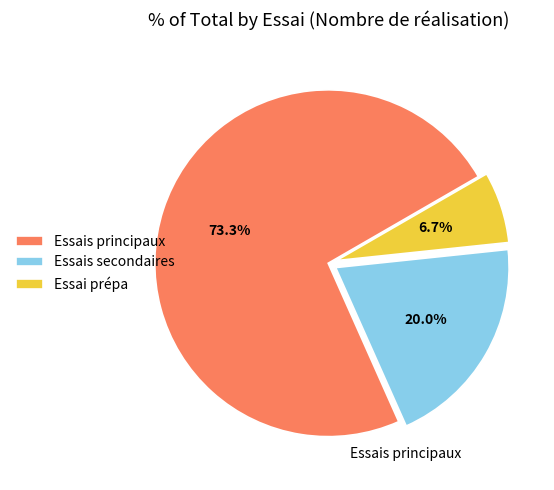

To the nearest percent, what is the average slice percentage?

33%